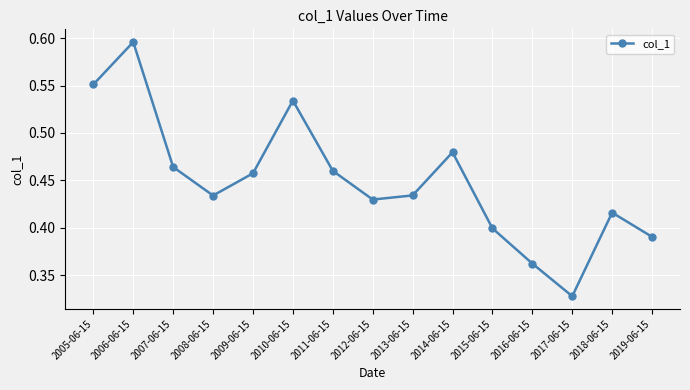

True or false: the data shows 0.4 at 2015-06-15.

True